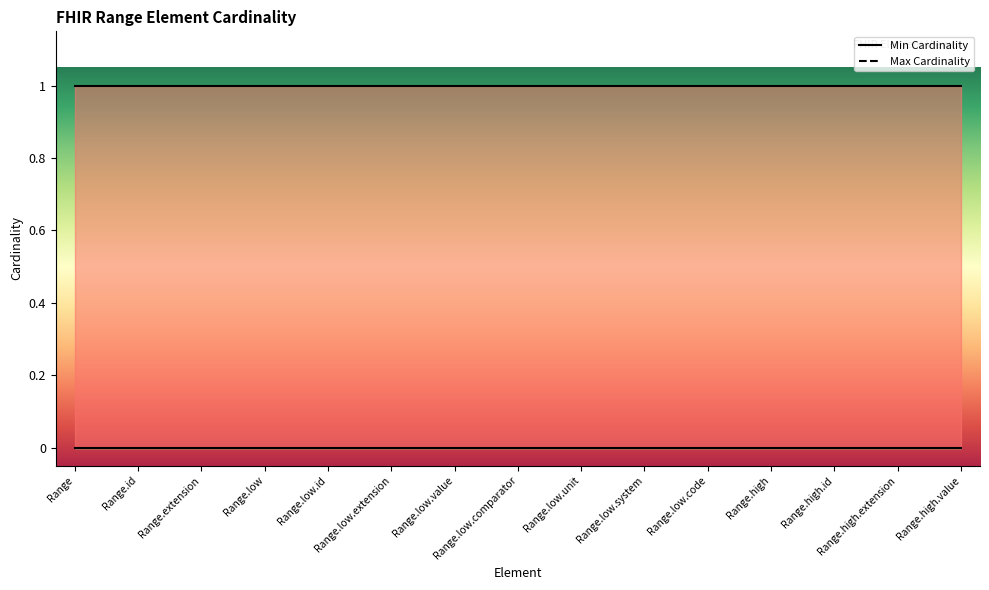

What is the maximum value for Max Cardinality?

1